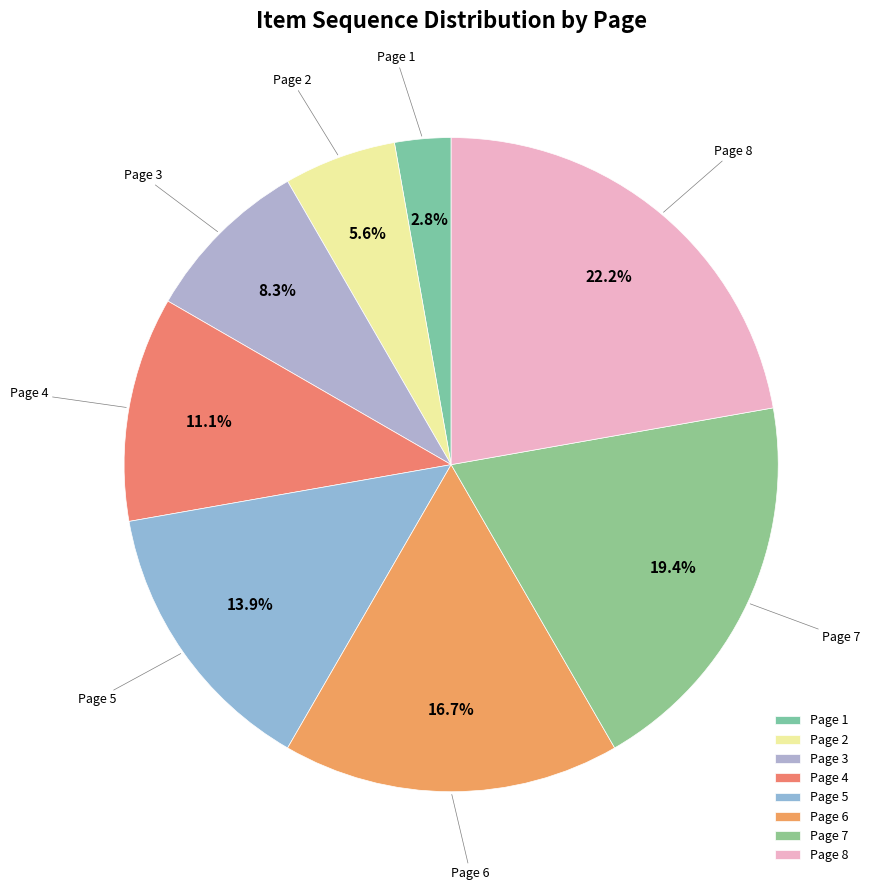

To the nearest percent, what percentage of the pie is Page 5?

14%